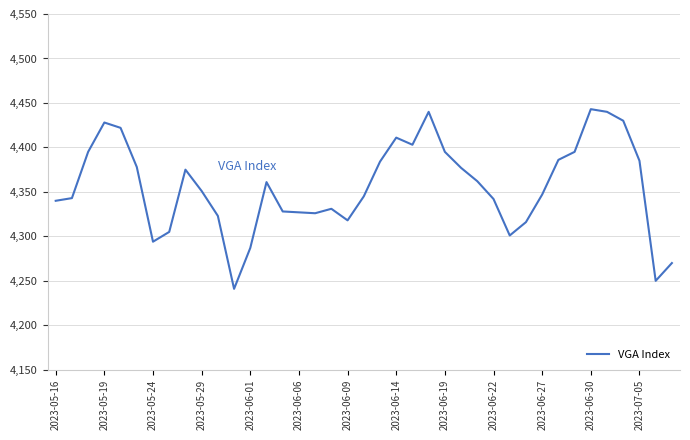

What is the difference between the maximum and minimum values?

202